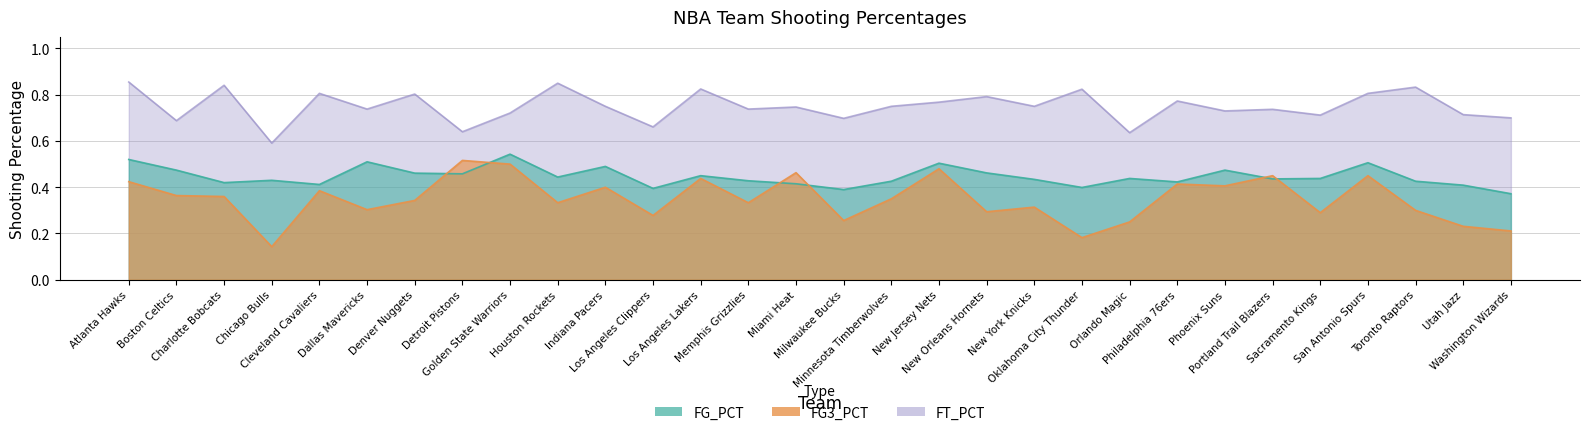

True or false: FG_PCT and FG3_PCT cross at least once.

True